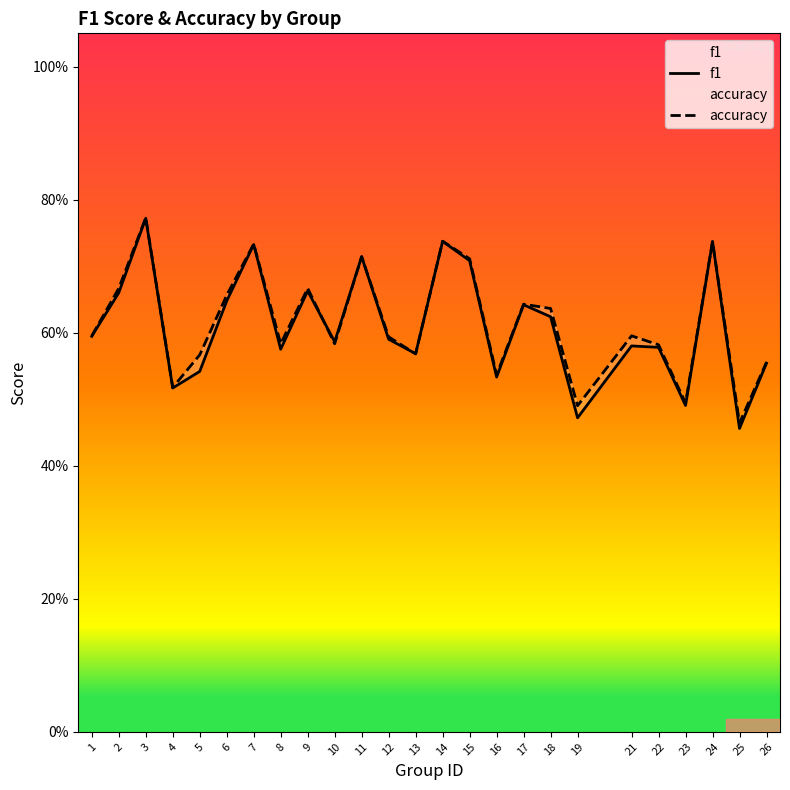

Rank the series by their average value, from highest to lowest.

accuracy, f1